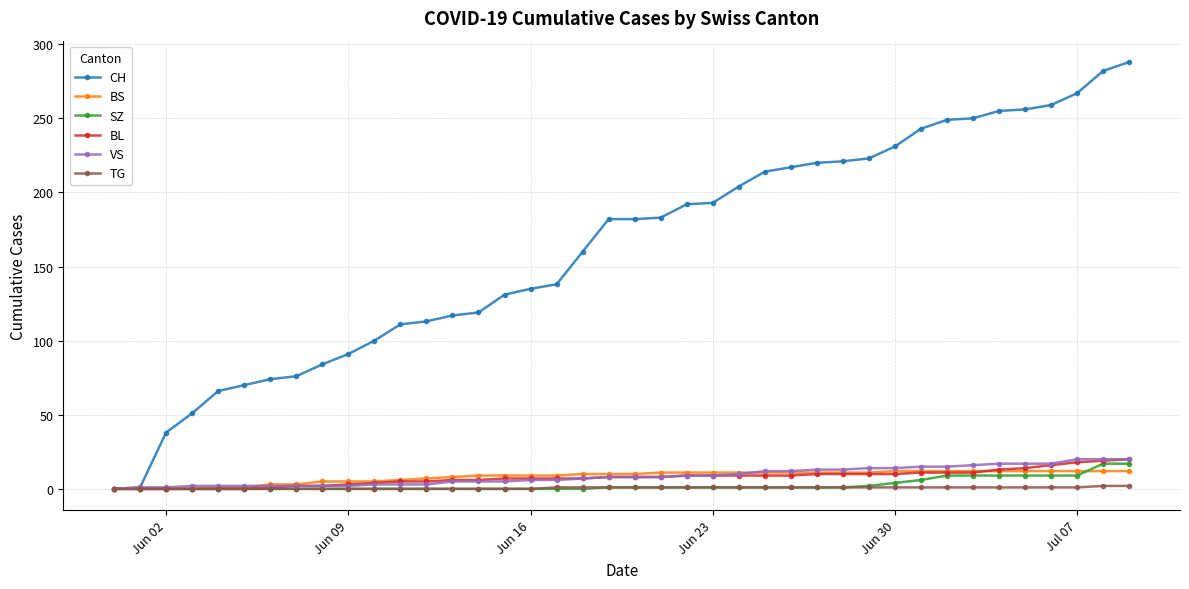

Which series has the largest total across all categories?

CH